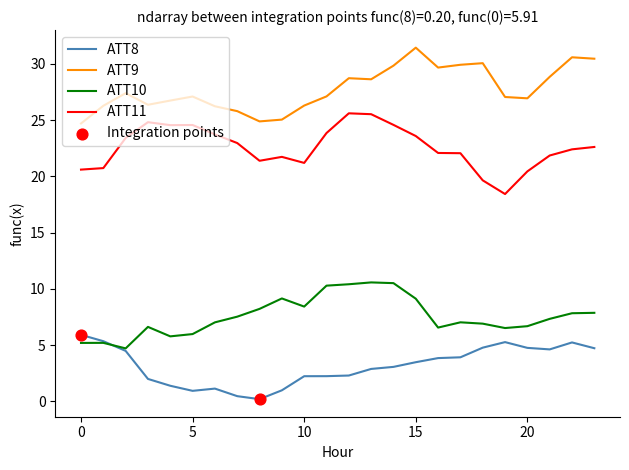

List the series in order of their peak value, highest first.

ATT9, ATT11, ATT10, ATT8